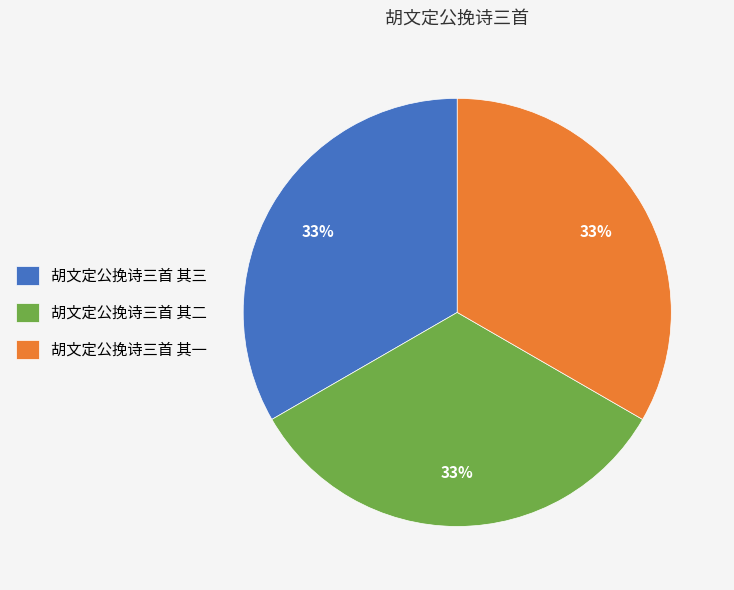

To the nearest percent, what is the average slice percentage?

33%